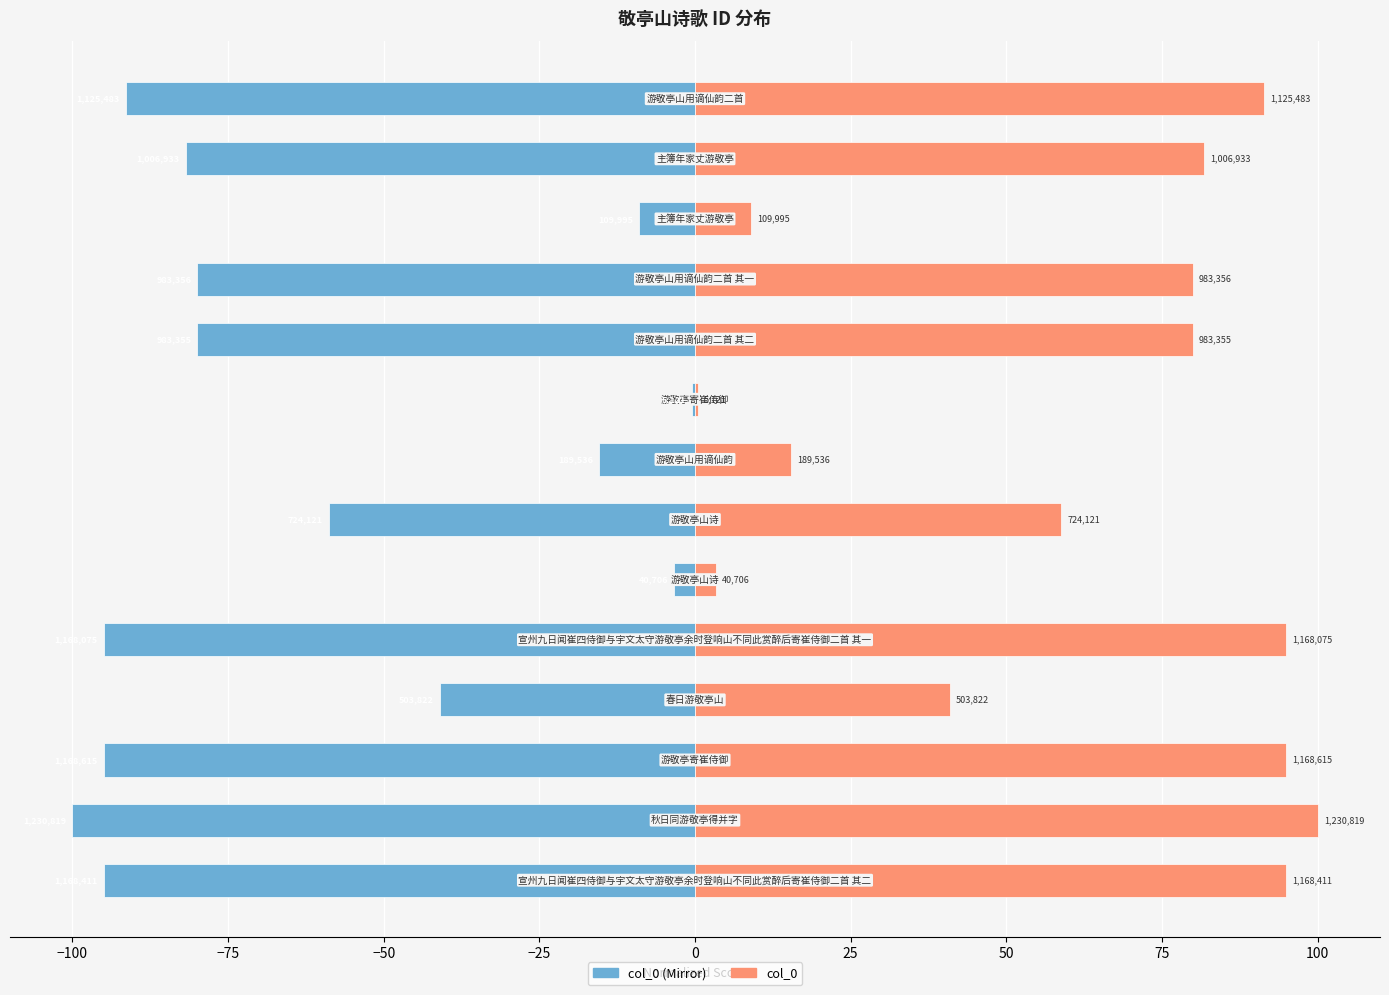

What is the maximum value for col_0 (left)?

-0.4